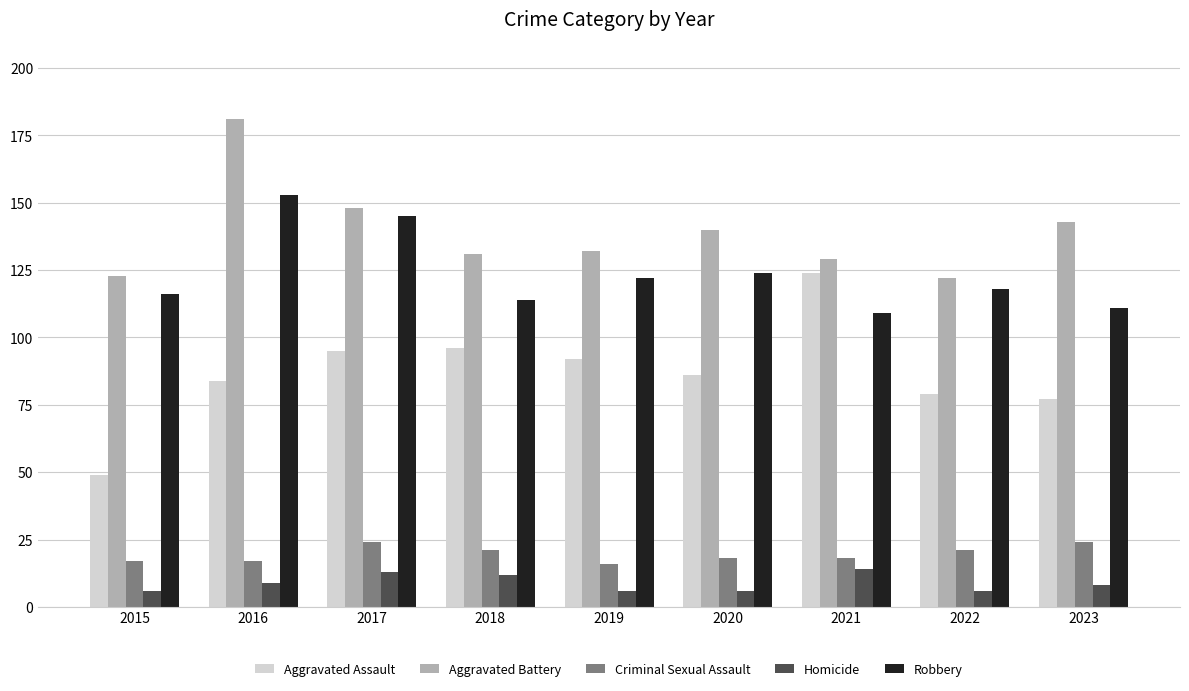

What is the value of the Aggravated Battery bar at the 8th from the left?

122